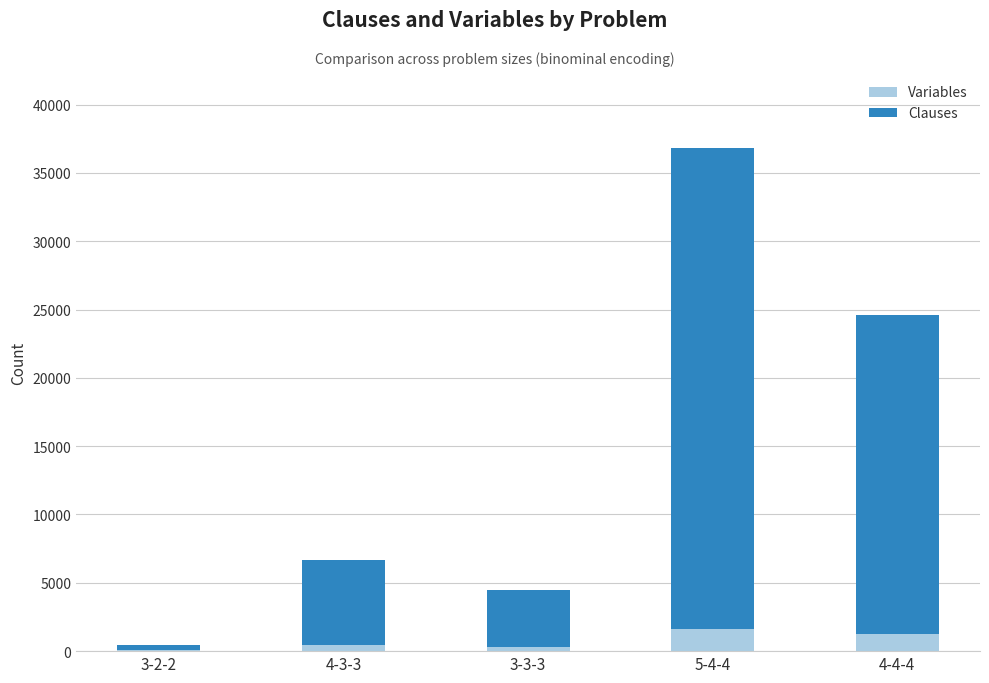

At which category is the sum across all series the highest?

5-4-4